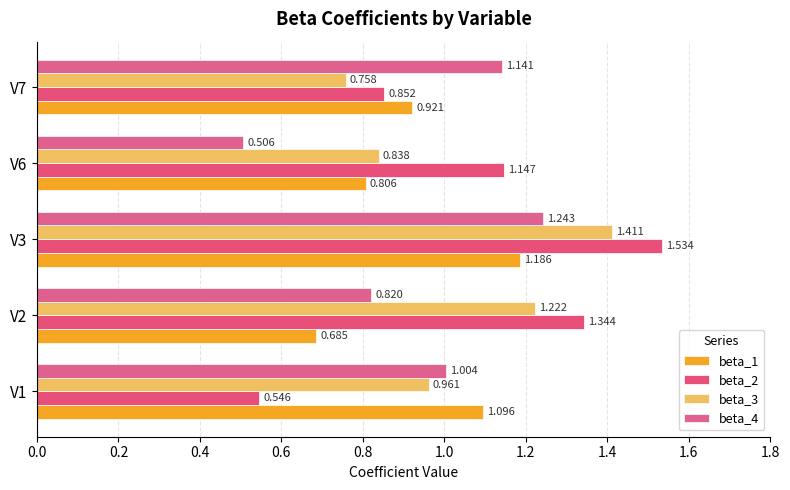

Which series has the largest total across all categories?

beta_2